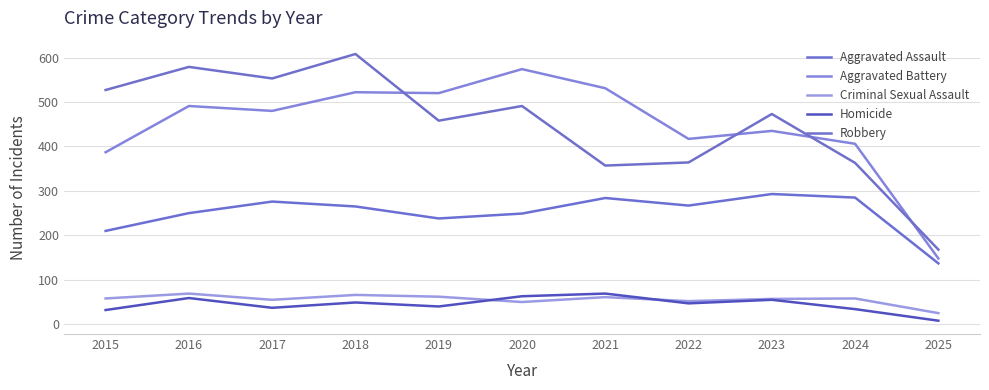

Does the chart have visible grid lines?

Yes